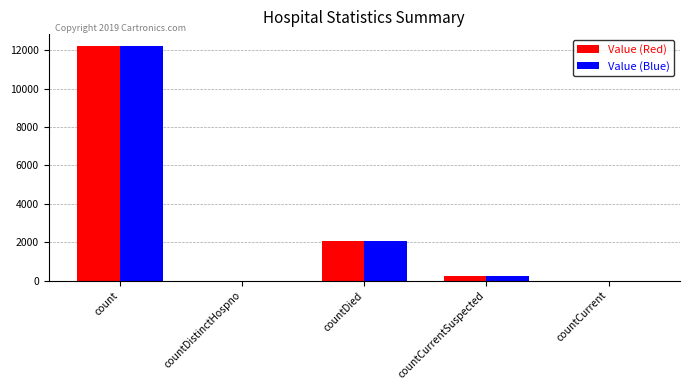

What is the sum of the Value (Blue) values at countCurrentSuspected and countDistinctHospno?

257